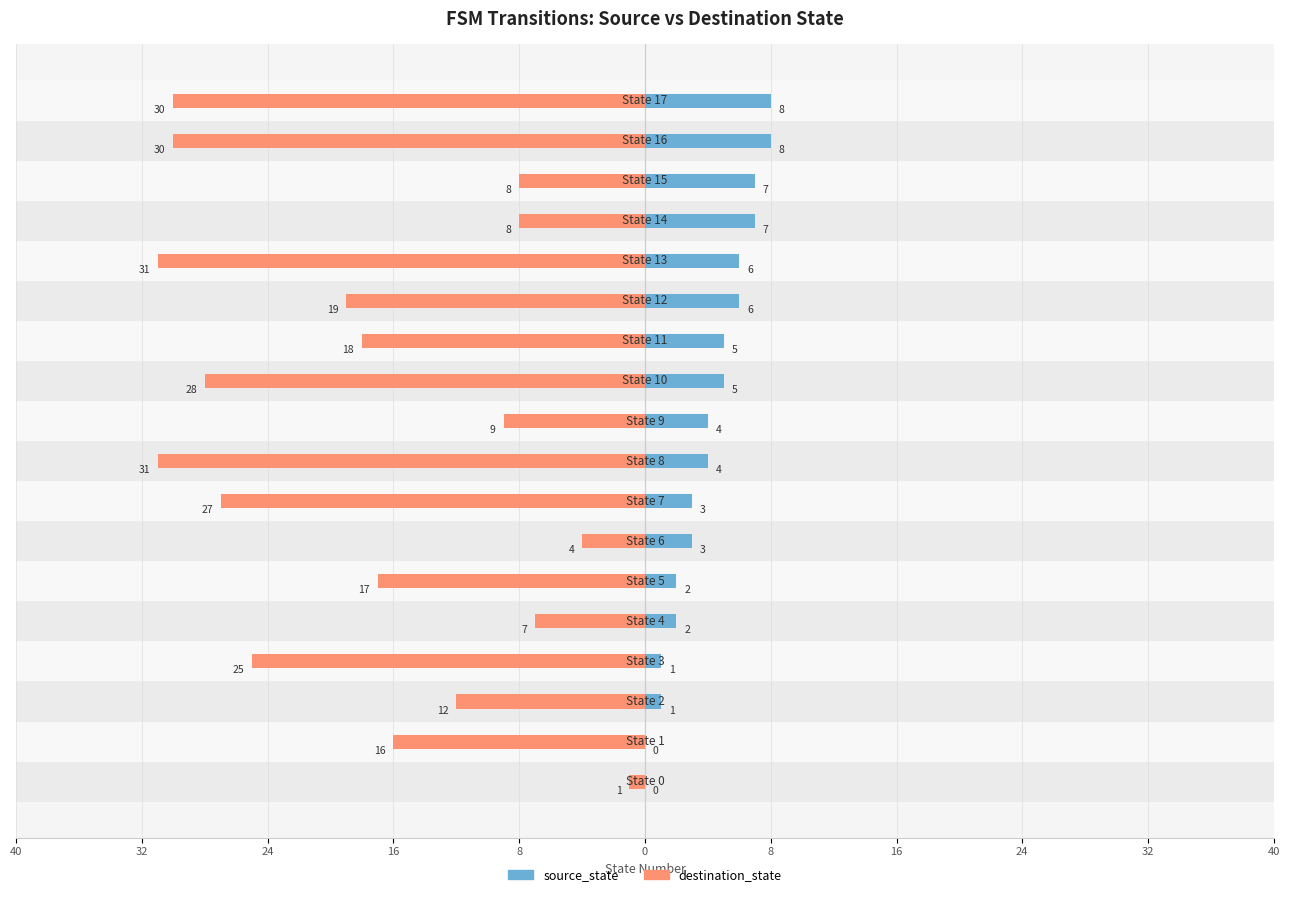

Count the number of data series in this chart.

2